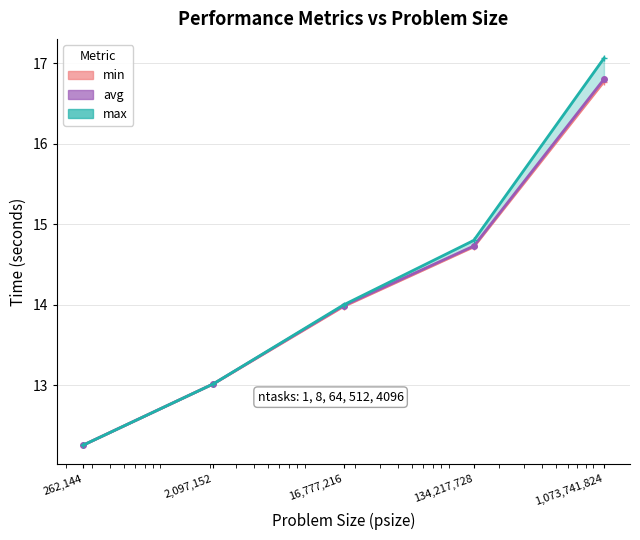

What position from the right is 262,144?

5